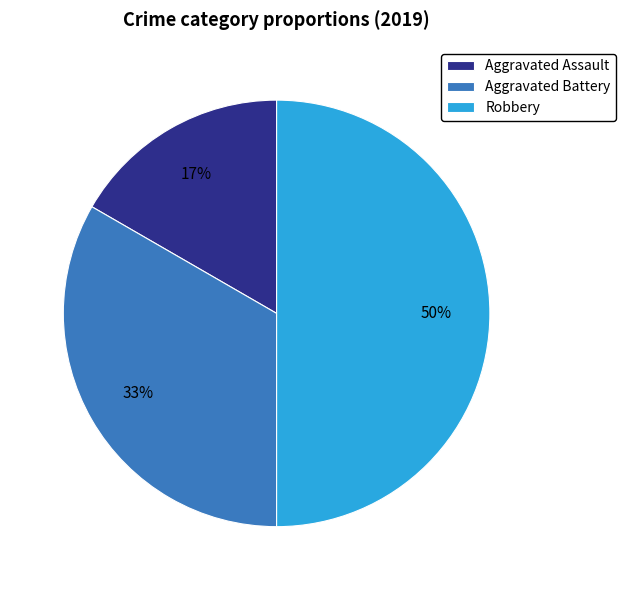

Which slice is the smallest?

Aggravated Assault